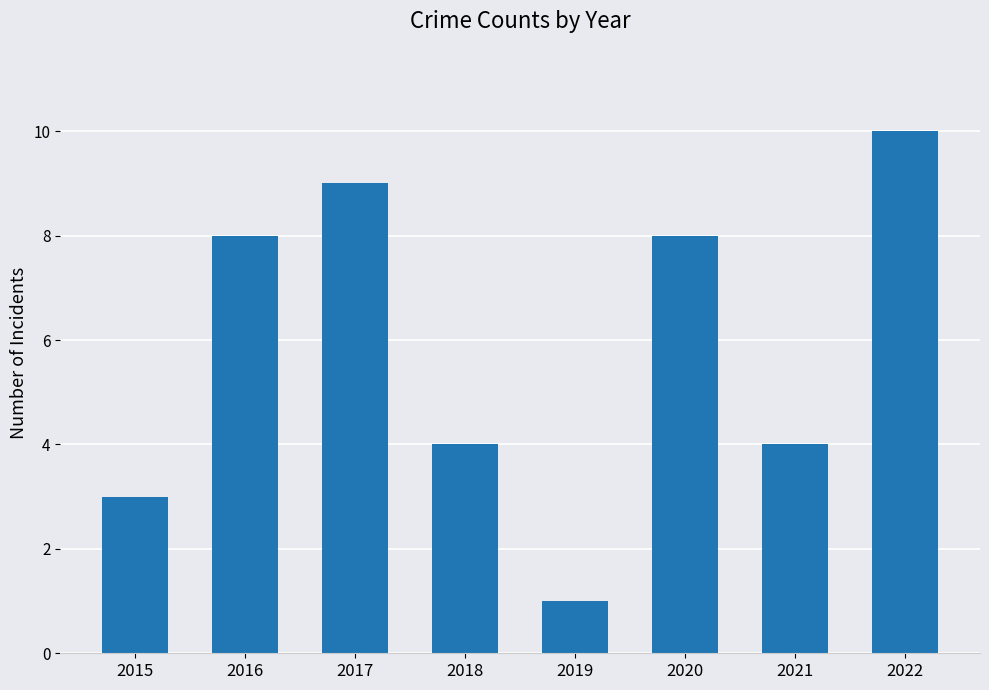

Count the number of data series in this chart.

1